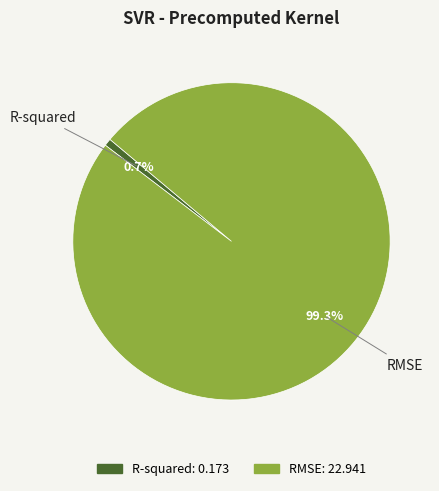

To the nearest percent, what portion does R-squared represent?

1%